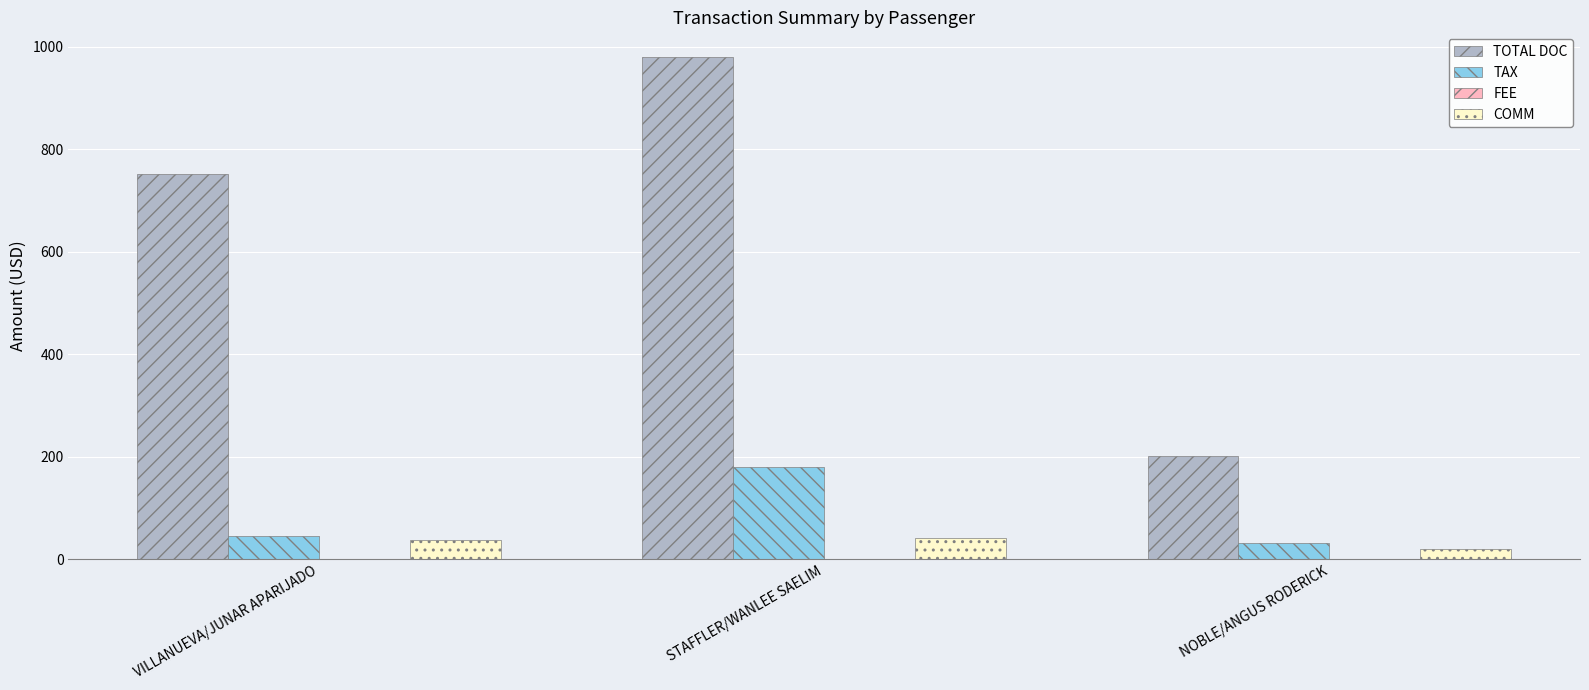

At how many categories does at least one series exceed 361?

2